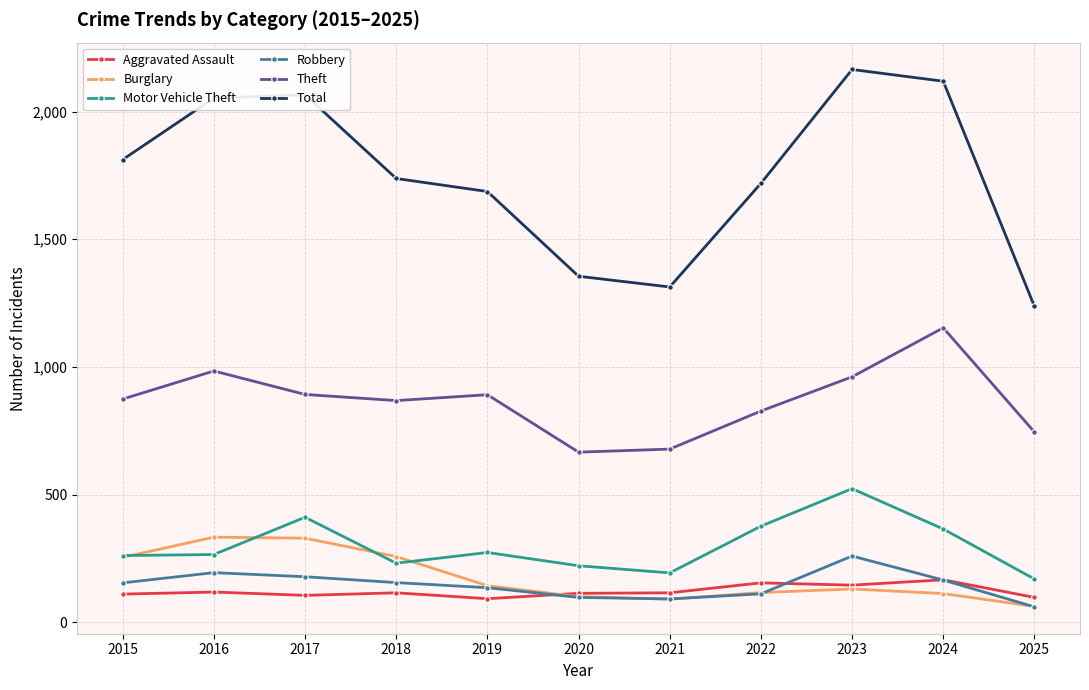

What is the difference between the maximum and second lowest values in the Aggravated Assault series?

69